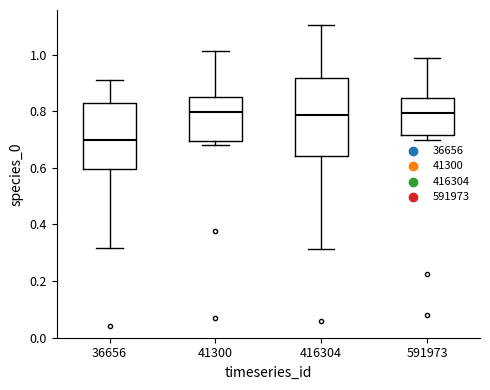

Where does the lower whisker of the box at x = 36656 end on the y-axis? The values are not printed on the chart, so give them approximately, as read against the axis.

0.32